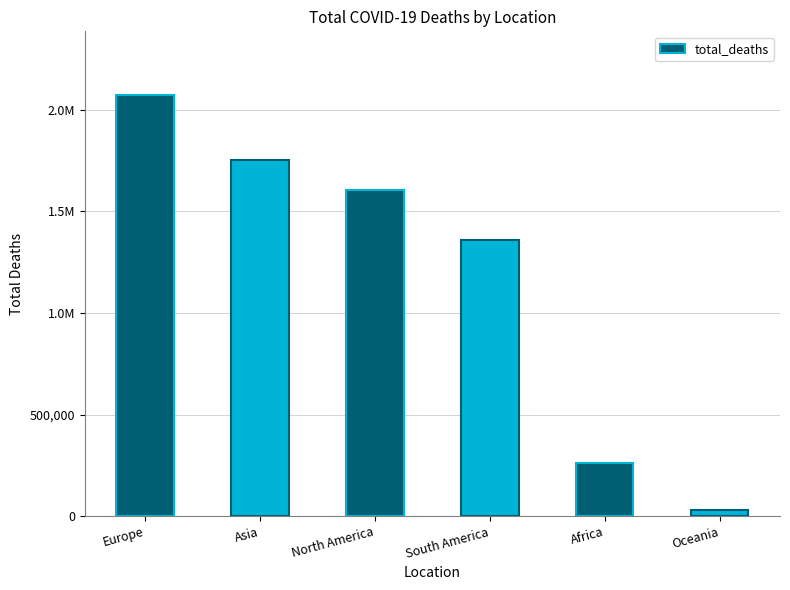

Approximately how many times larger is the value at Europe compared to Asia?

1.2